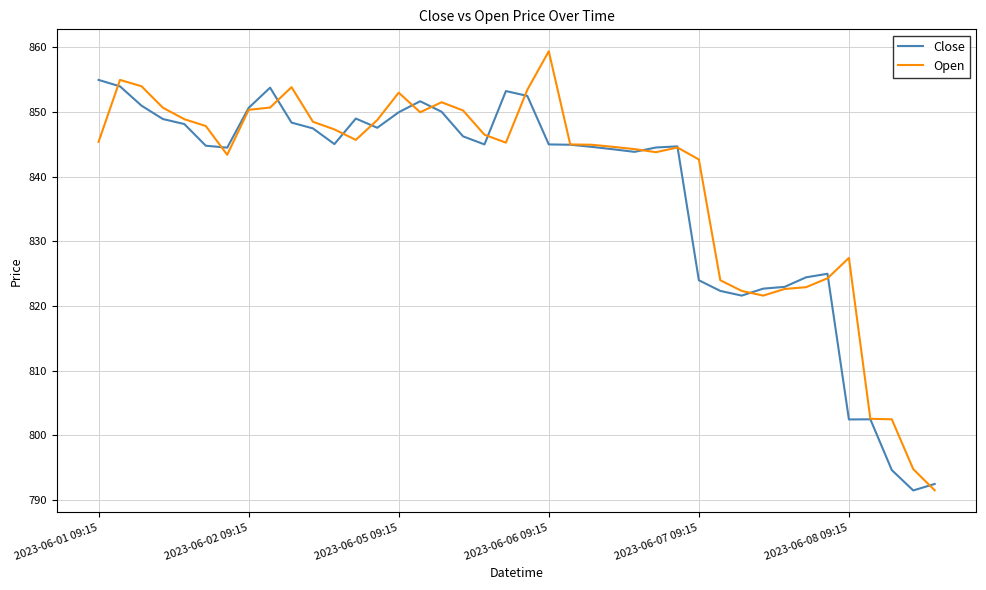

Which series has the largest range (max minus min)?

Open